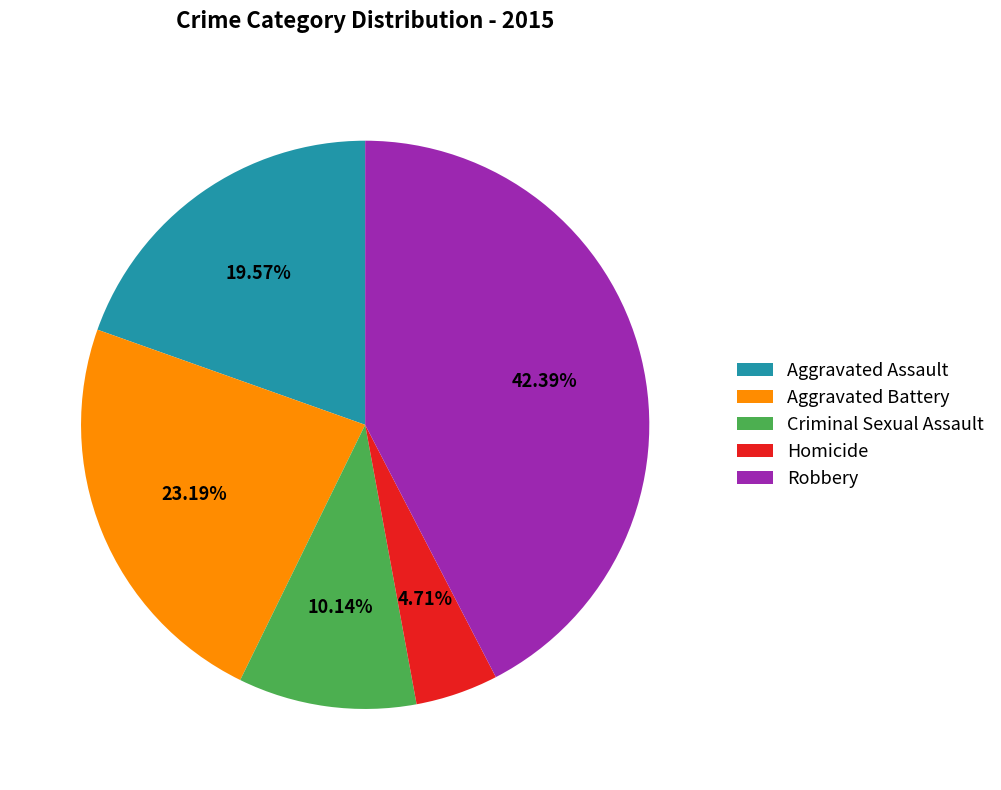

True or false: Aggravated Assault accounts for 20% of the total.

True